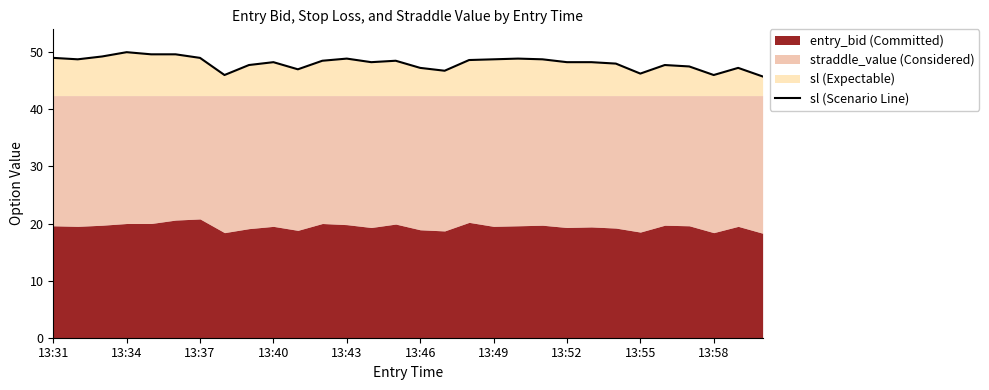

What is the minimum value shown in the chart?

45.8